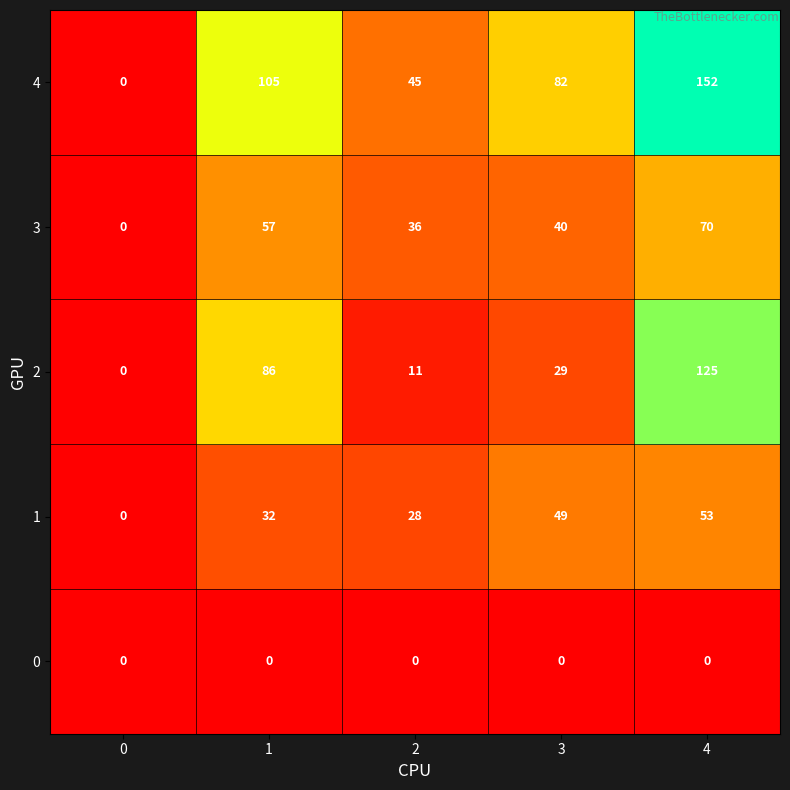

Reading left to right, what are all the values shown in this chart?

4: 0	105	45	82	152
3: 0	57	36	40	70
2: 0	86	11	29	125
1: 0	32	28	49	53
0: 0	0	0	0	0